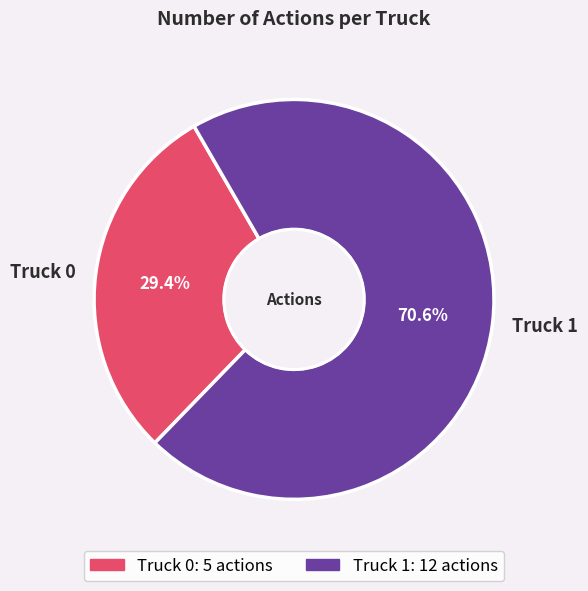

Count the number of slices in the pie.

2